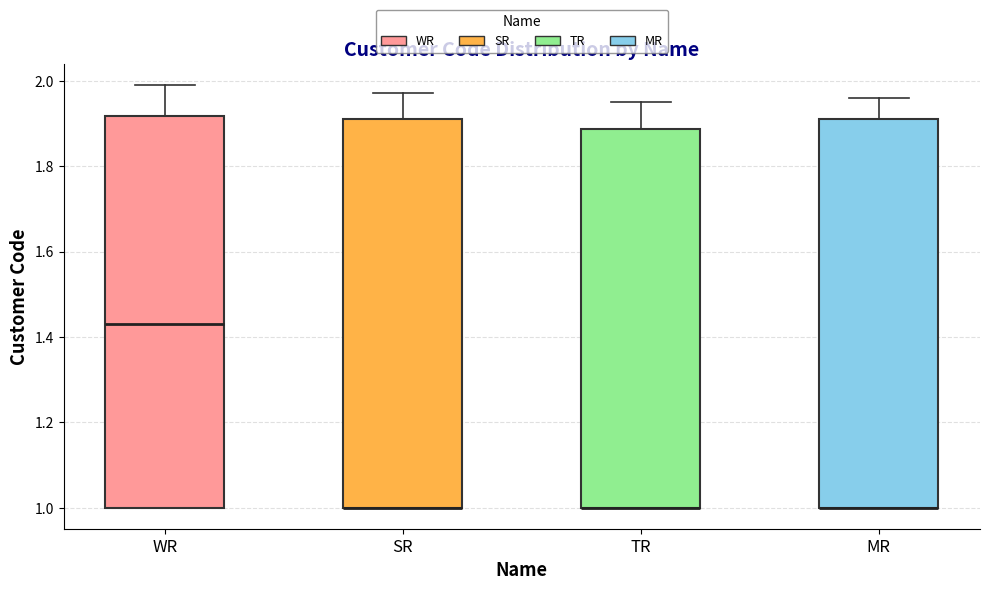

Where is the upper edge of the box for WR on the y-axis? The values are not printed on the chart, so give them approximately, as read against the axis.

1.92